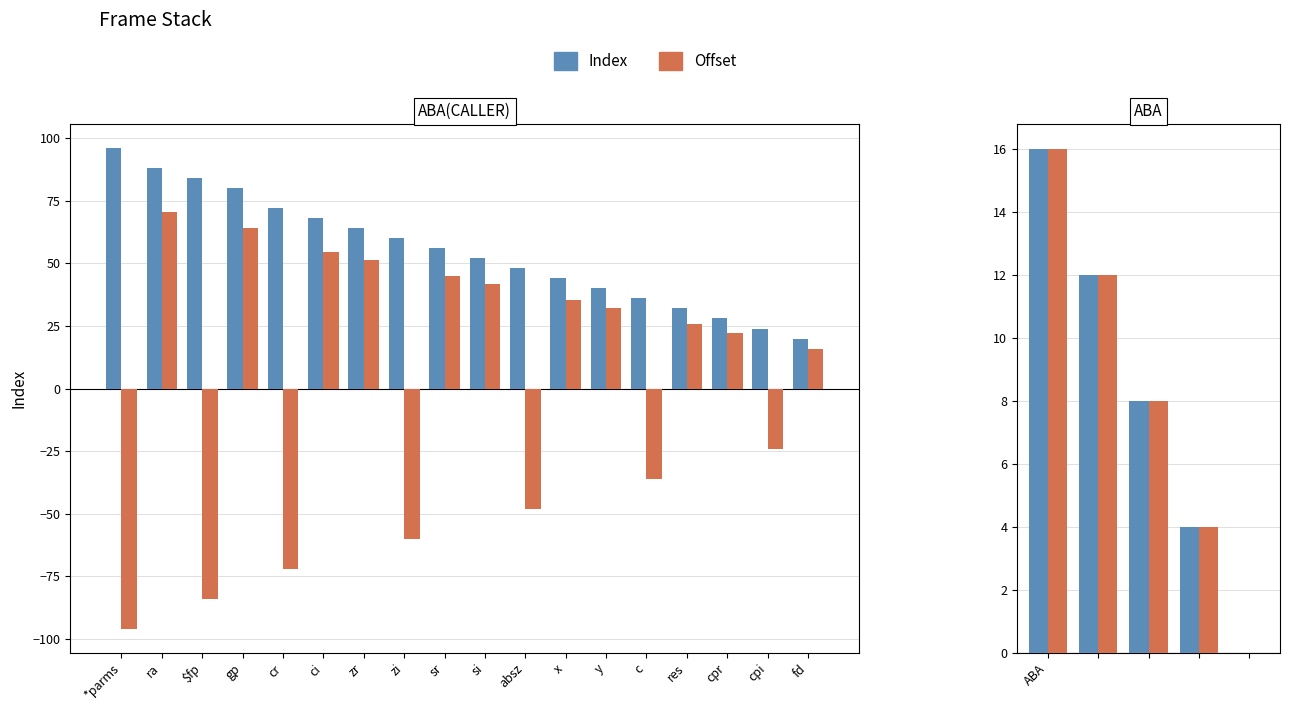

Between c and absz, which is larger?

absz